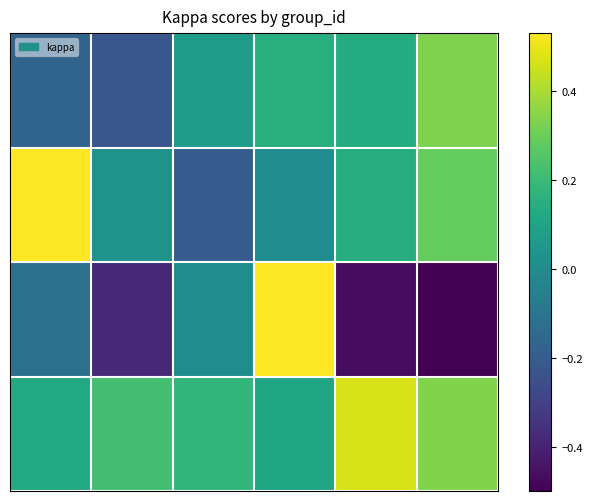

At which category is the sum across all series the highest?

3